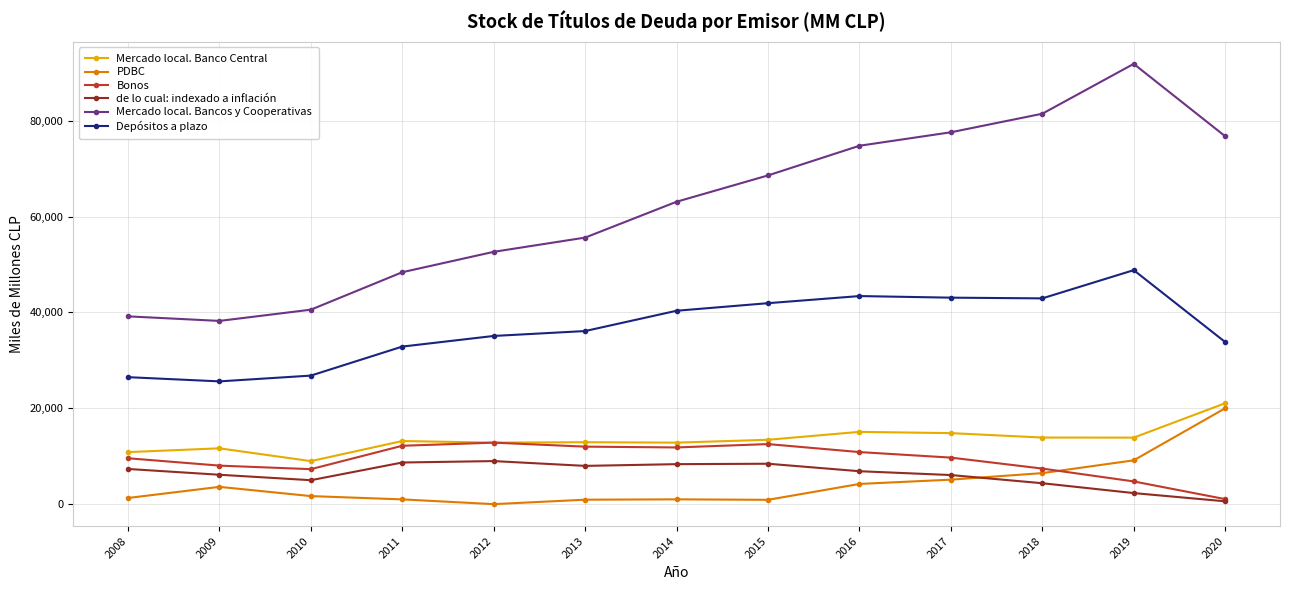

Count the number of categories in the chart.

13